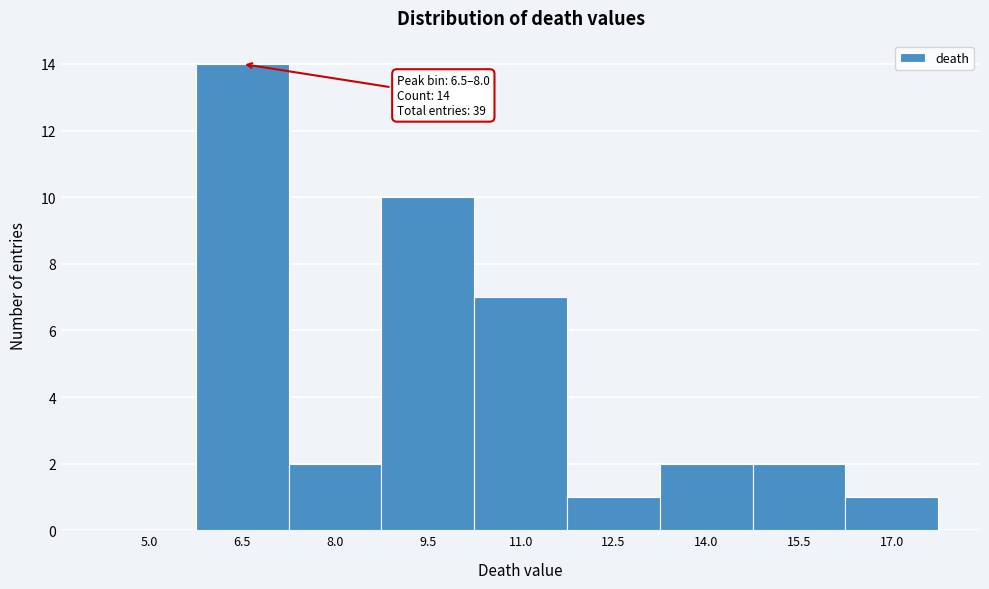

Reading right to left, transcribe all the data shown in this chart.

17.0=1	15.5=2	14.0=2	12.5=1	11.0=7	9.5=10	8.0=2	6.5=14	5.0=0